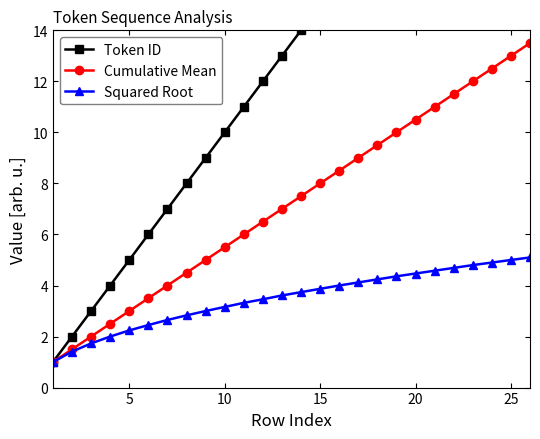

True or false: Cumulative Mean has more than 2 points higher than both neighbors.

False